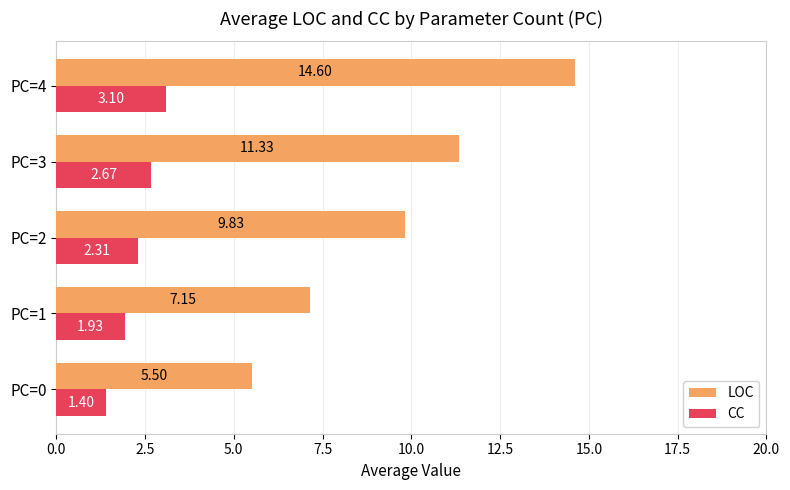

What is the difference between the highest and lowest values at PC=4?

11.5